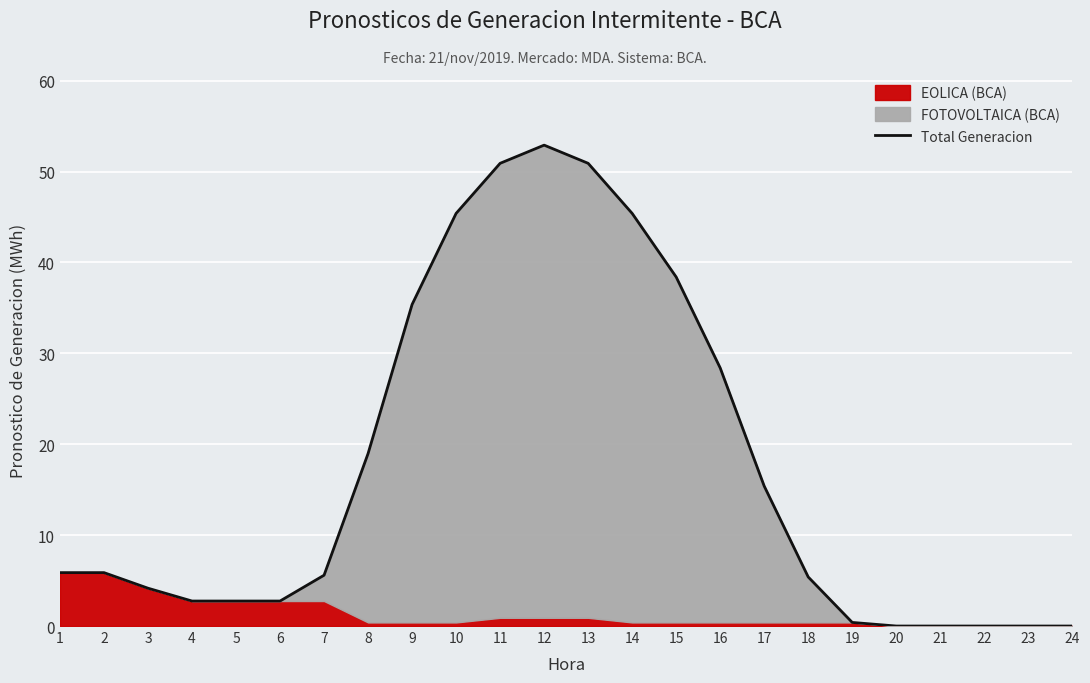

List the labels in order of value, smallest first.

20, 21, 22, 23, 24, 19, 4, 5, 6, 3, 18, 7, 1, 2, 17, 8, 16, 9, 15, 10, 14, 11, 13, 12